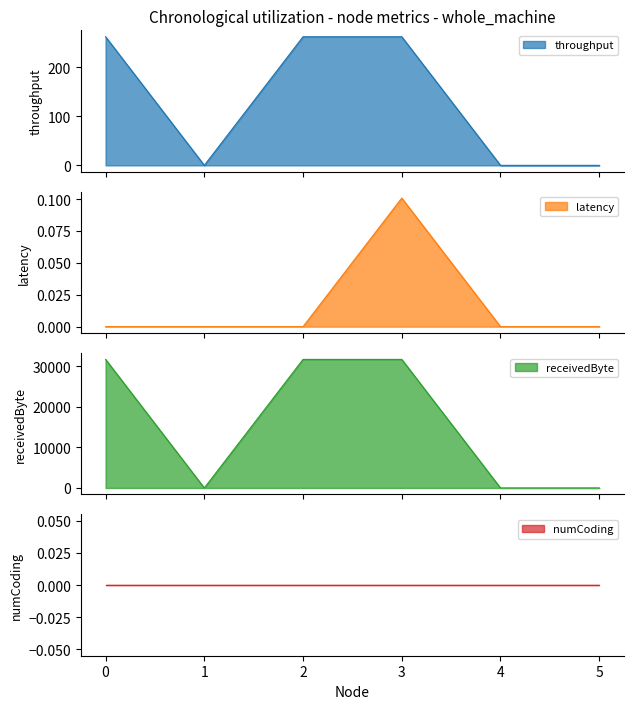

True or false: throughput and receivedByte cross at least once.

False